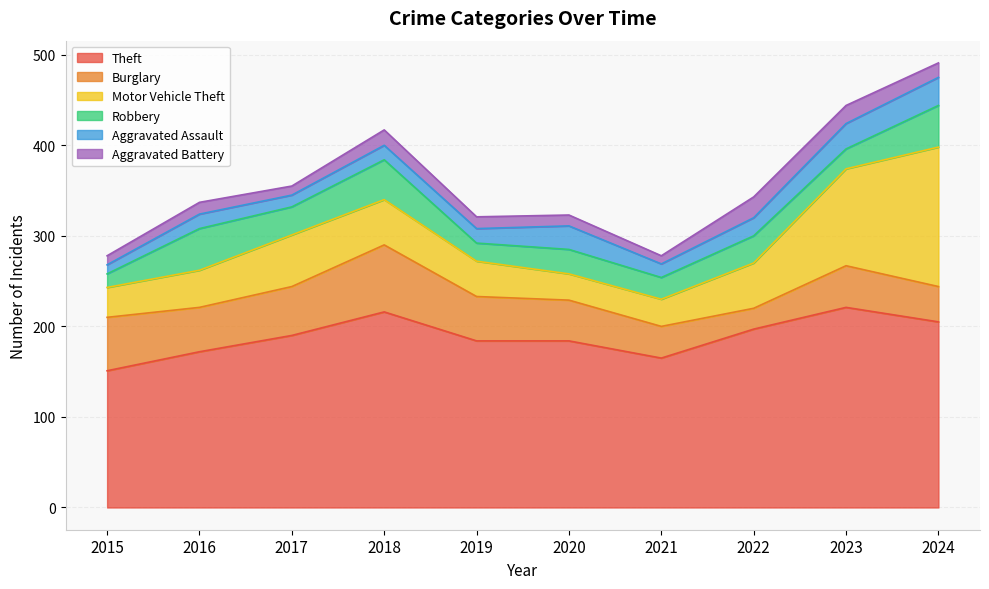

How many lines are shown in the chart?

6